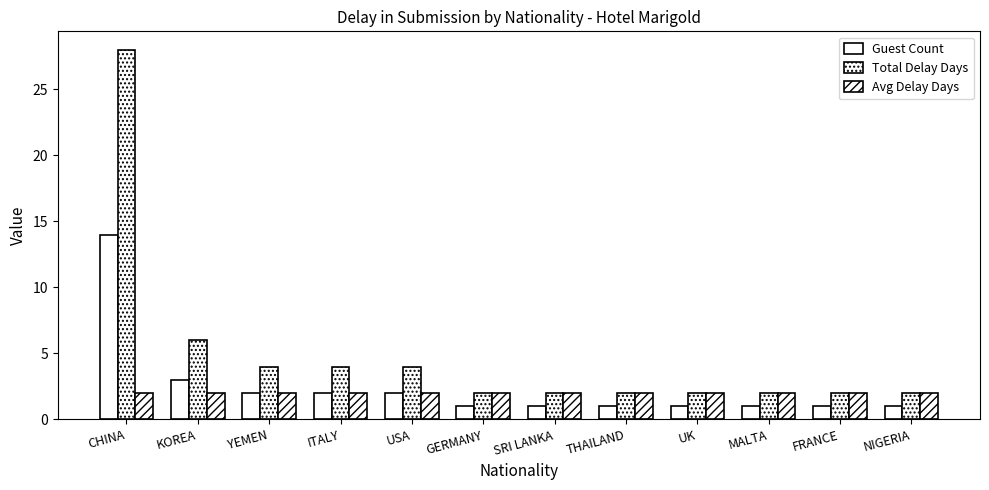

How many groups of bars are there?

12